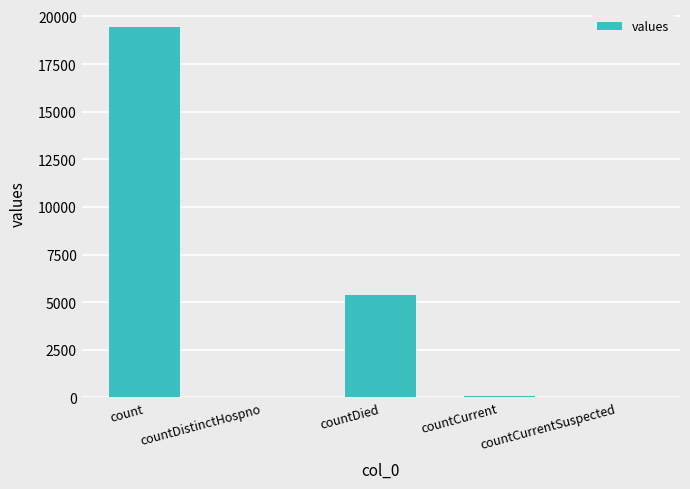

Which label corresponds to the largest value in the chart?

count